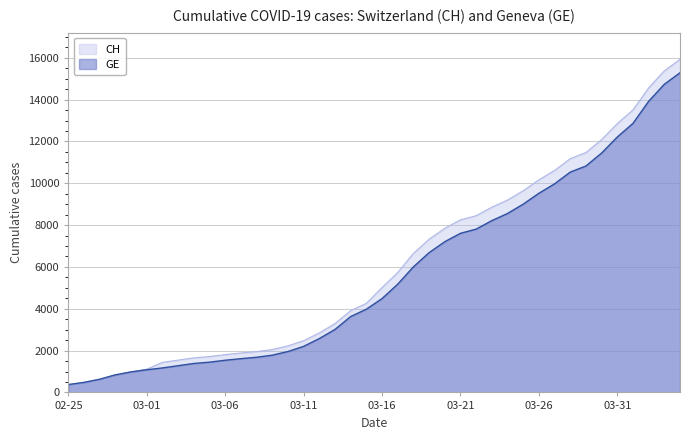

What is the maximum value shown in the chart?

15926